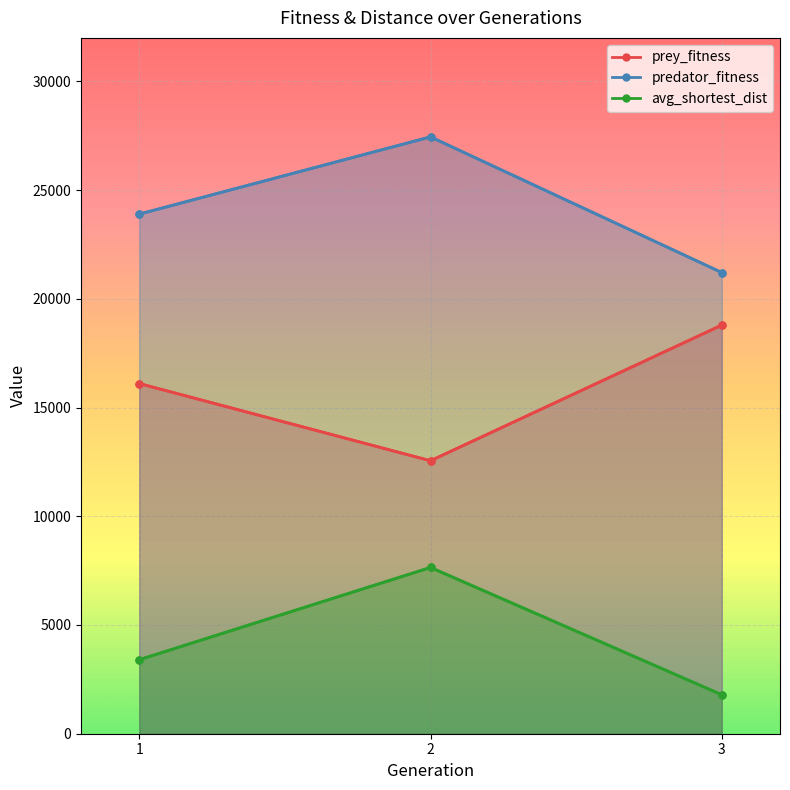

Rank the categories by predator_fitness value from highest to lowest.

2, 1, 3